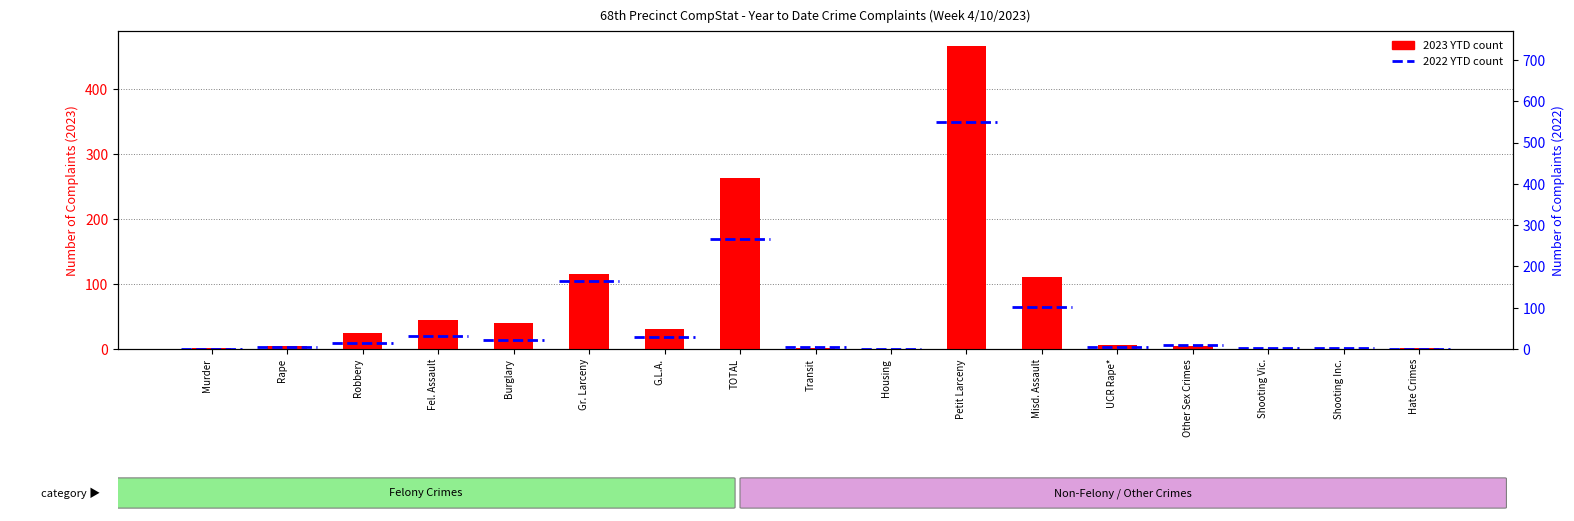

Which label corresponds to the smallest value in the chart?

Housing